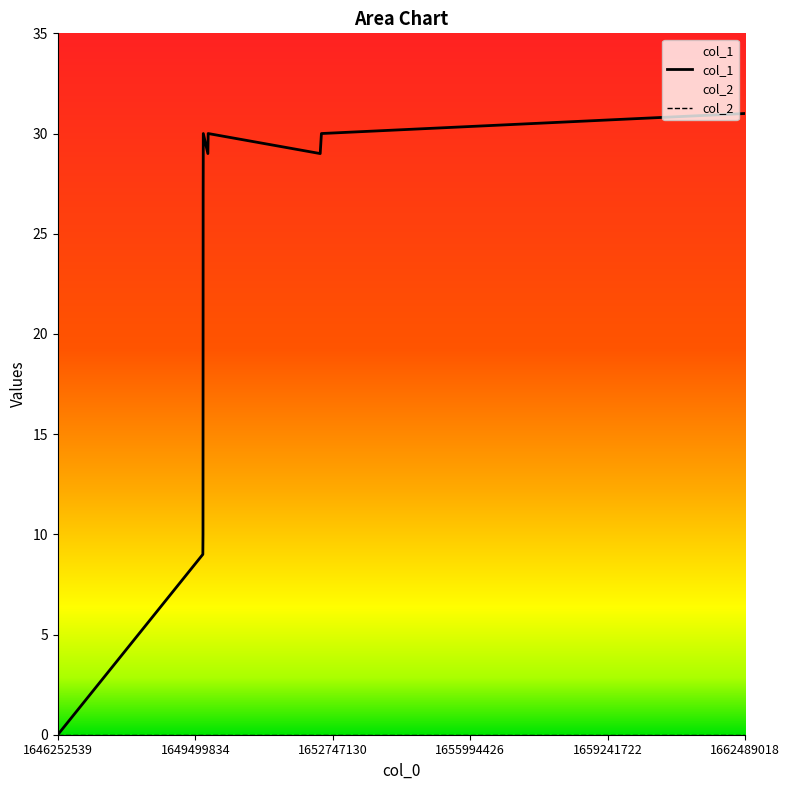

What is the total value across all series at 1662489018?

31